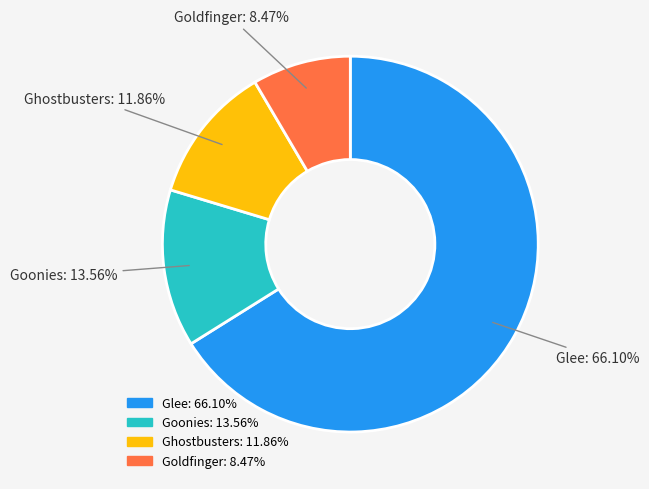

To the nearest percent, what is the difference between the Goonies and Ghostbusters slice percentages?

2%